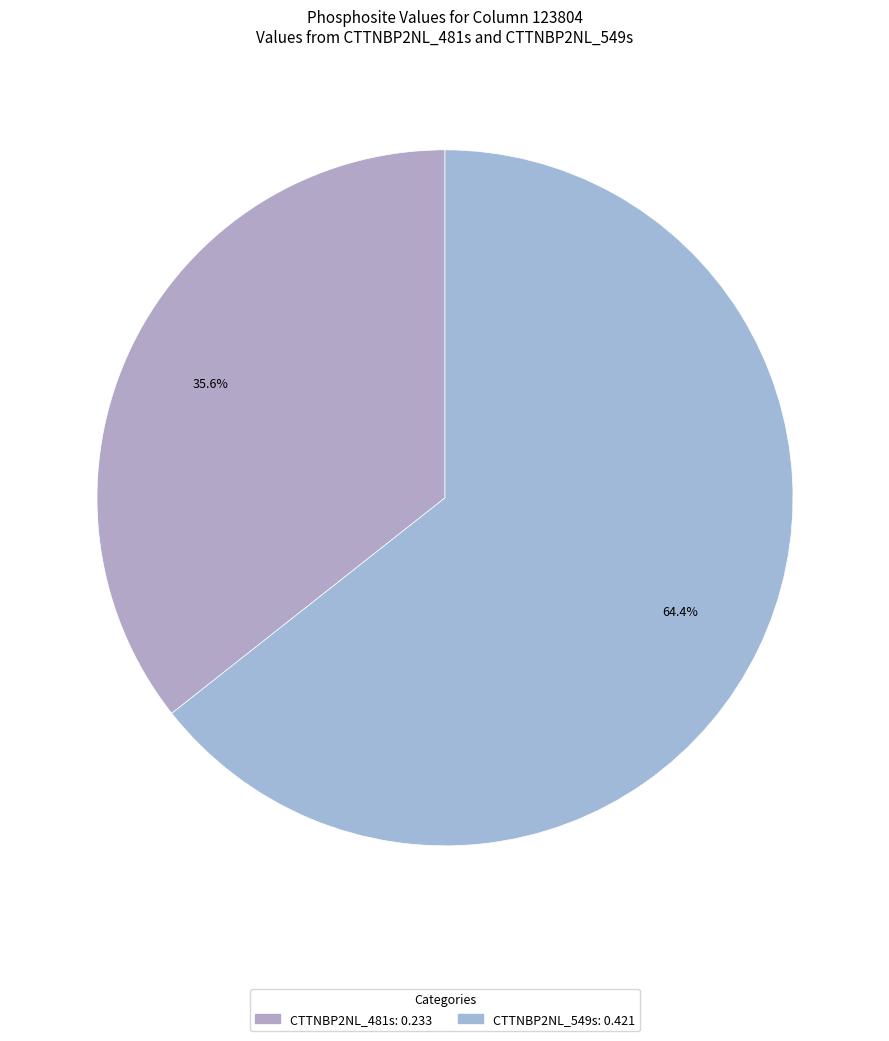

How many segments does this pie chart have?

2